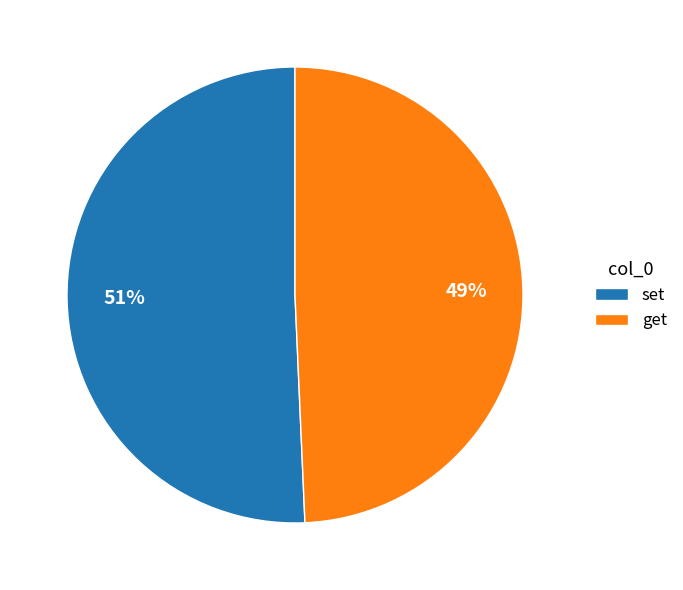

What percentage is the get slice, to the nearest percent?

49%